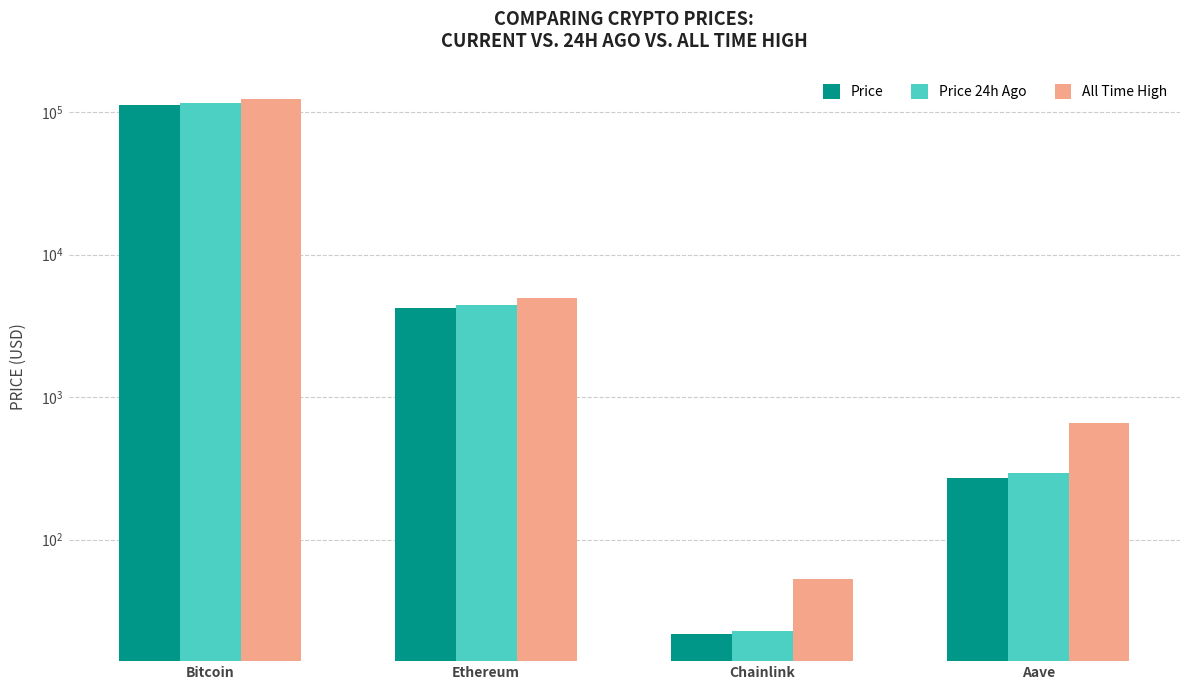

At which label is All Time High closest to 62090?

Ethereum